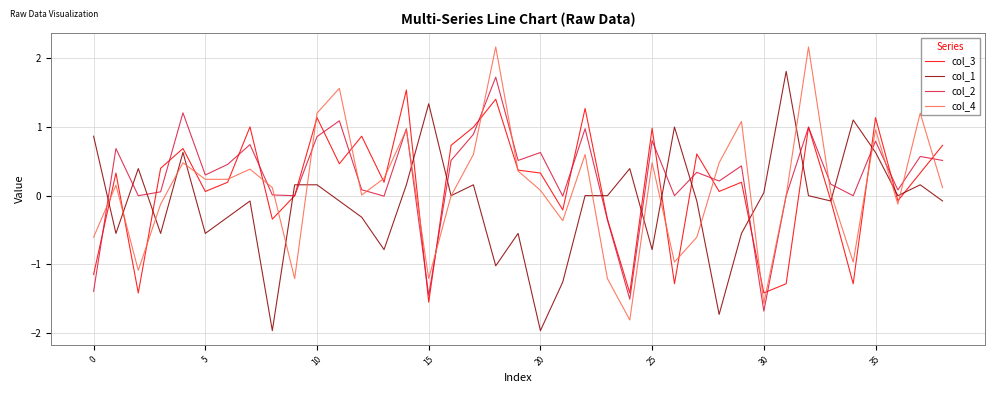

True or false: col_1 has more than 2 points higher than both neighbors.

True